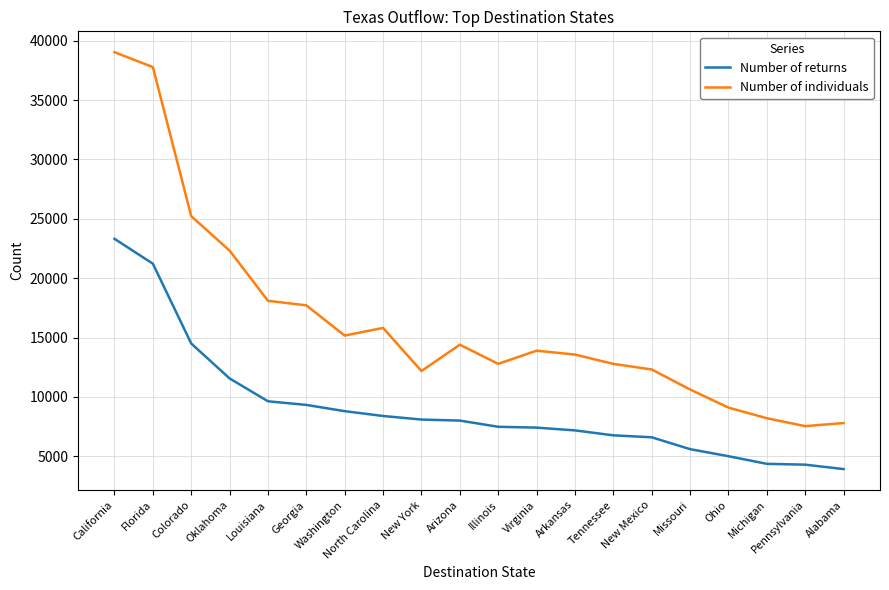

What is the difference between the maximum and minimum values in the Number of returns series?

19391